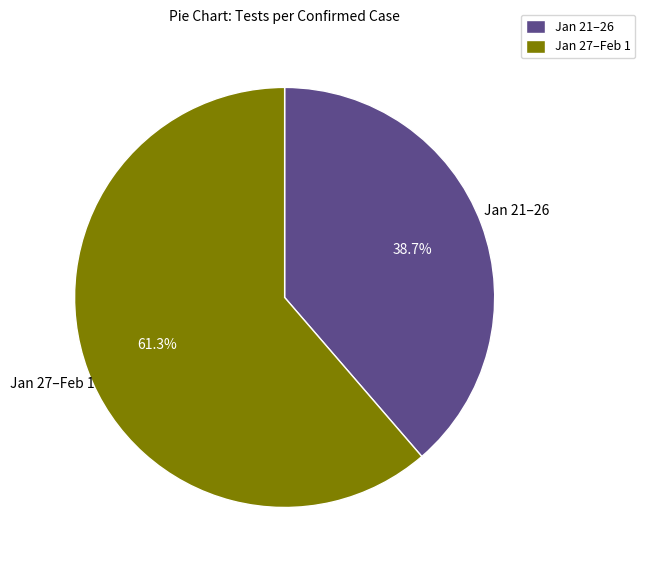

Between Jan 21–26 and Jan 27–Feb 1, which is larger?

Jan 27–Feb 1